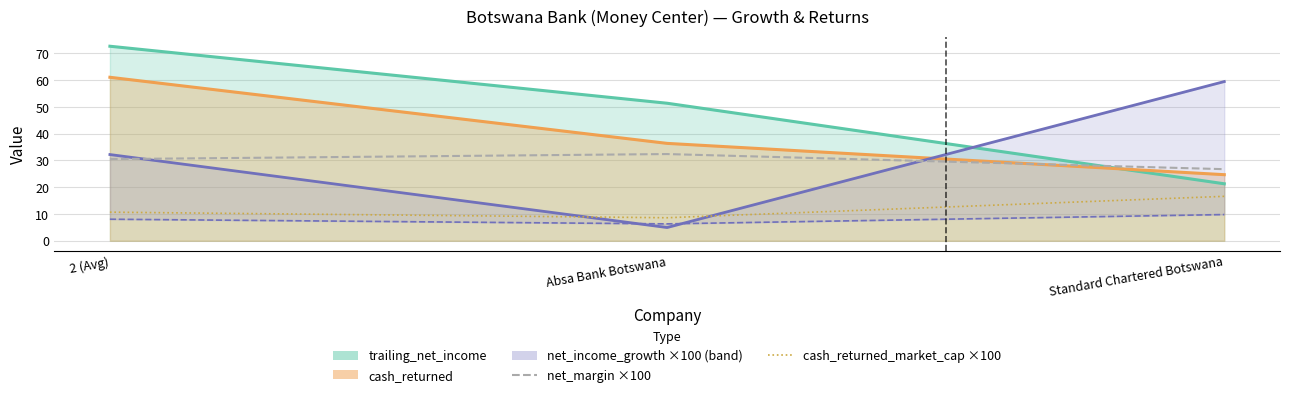

What is the minimum value for net_margin (×100)?

26.8